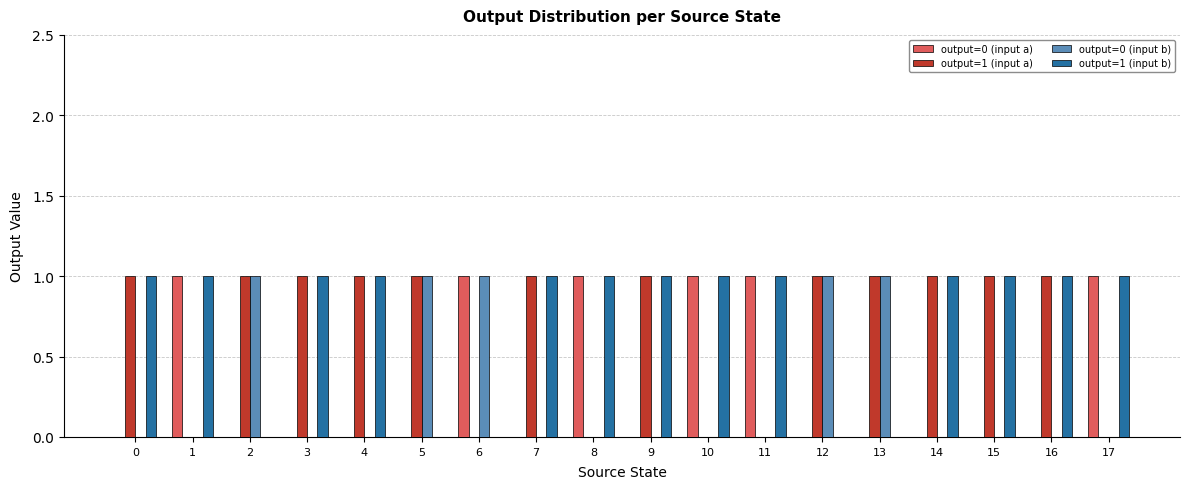

Is it true that output=1 (input b) equals 1 at 9?

True